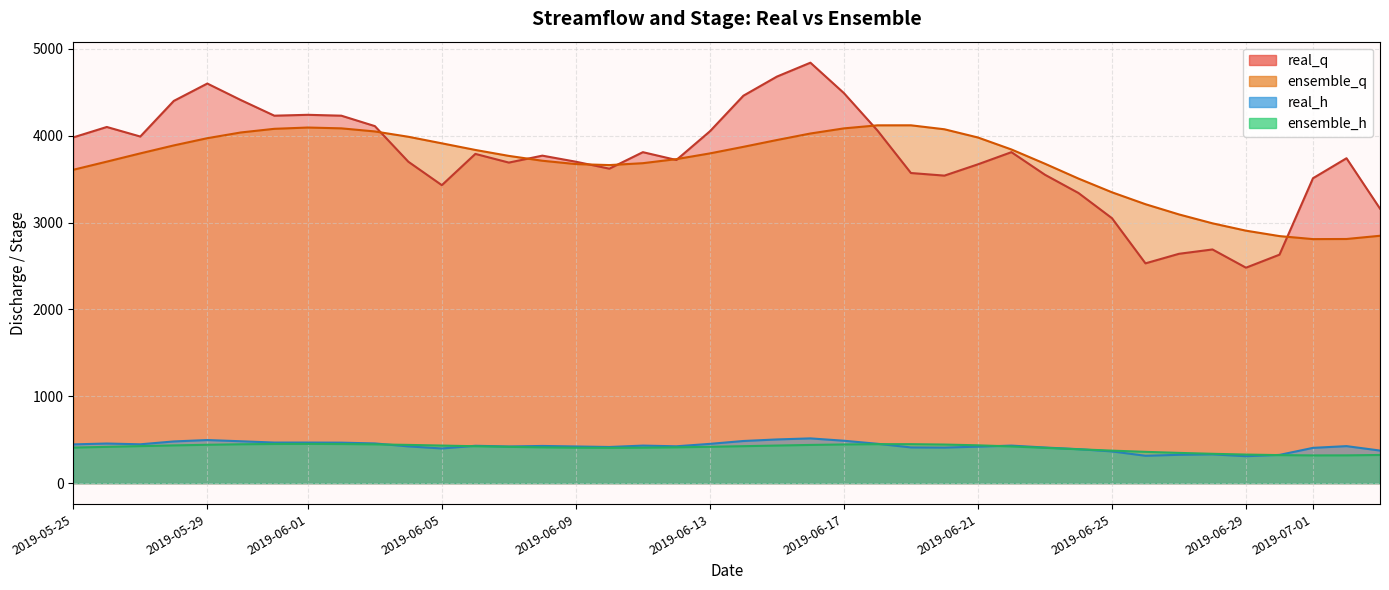

True or false: real_q and real_h intersect in this chart.

False